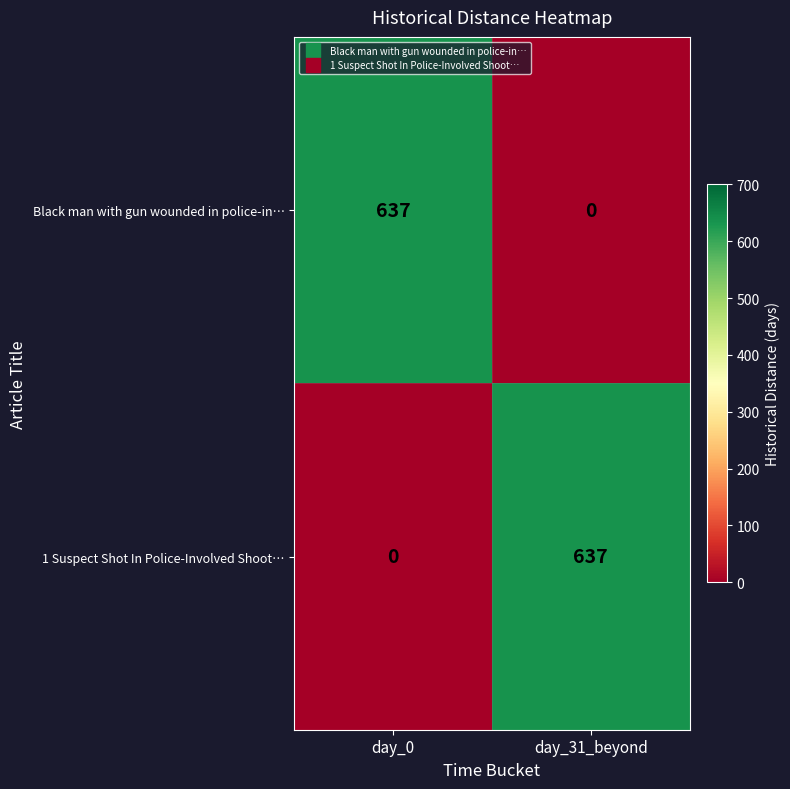

At which label does Black man with gun wounded in police-in… reach its peak?

day_0